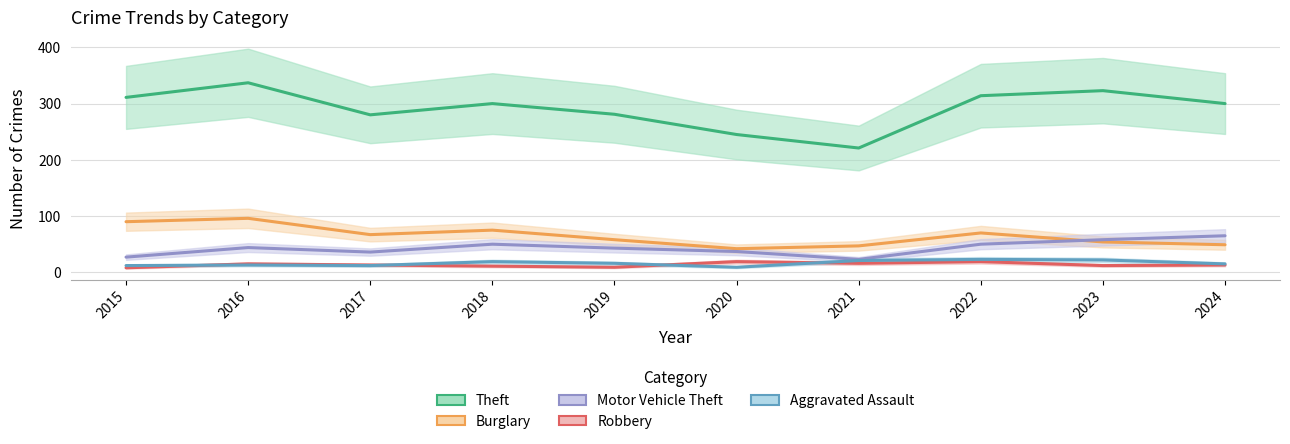

Between 2016 and 2023, which series saw the biggest shift?

Burglary